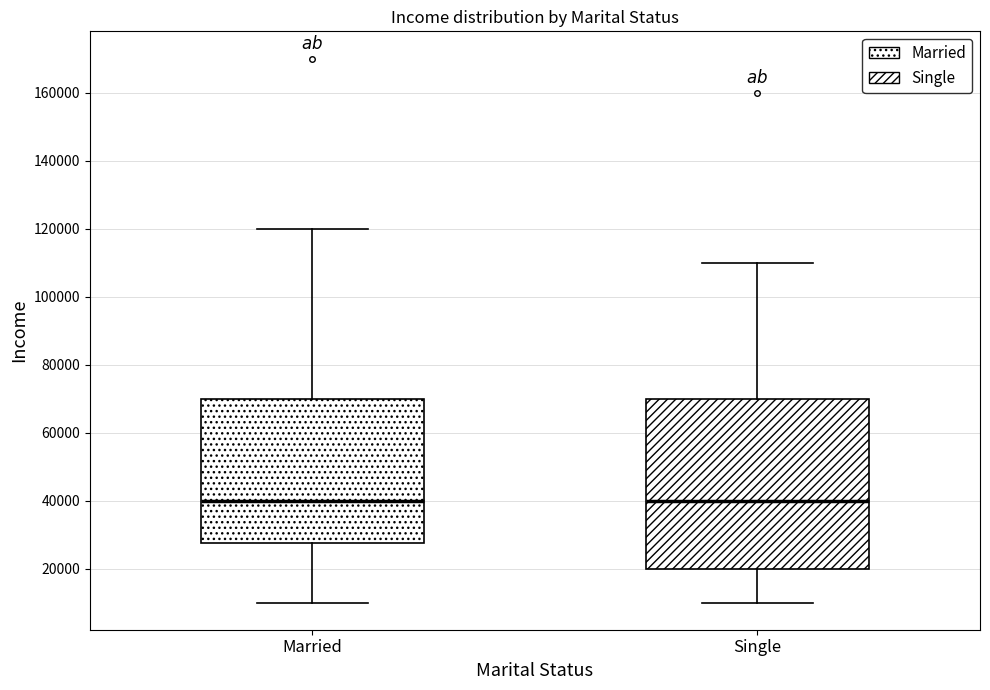

Reading left to right, transcribe this box plot: for each box, give where its median line is, the range the box spans, and where its two whiskers end, as read against the y-axis. The values are not printed on the chart, so give them approximately, as read against the axis.

Married: median 40000, box 28000 to 70000, whiskers 10000 to 120000
Single: median 40000, box 20000 to 70000, whiskers 10000 to 110000